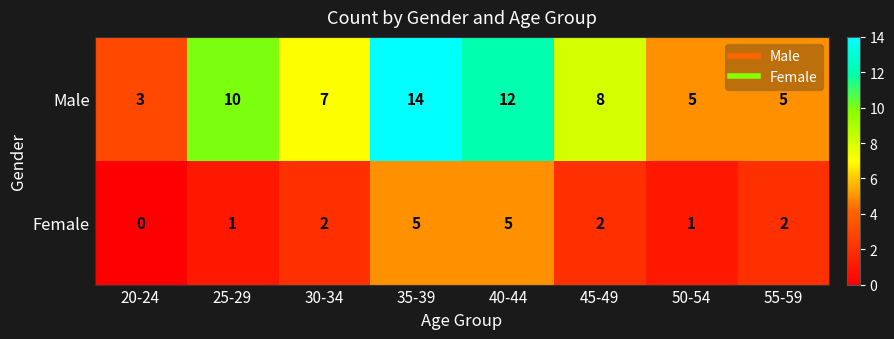

Rank the series by their average value, from highest to lowest.

Male, Female